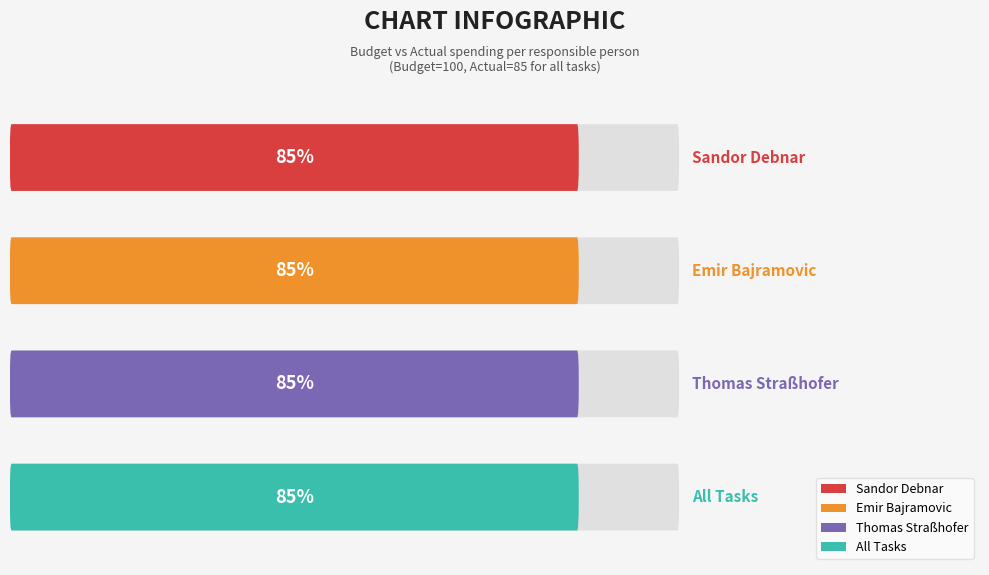

Are the bars grouped side by side (vs. stacked)?

Yes